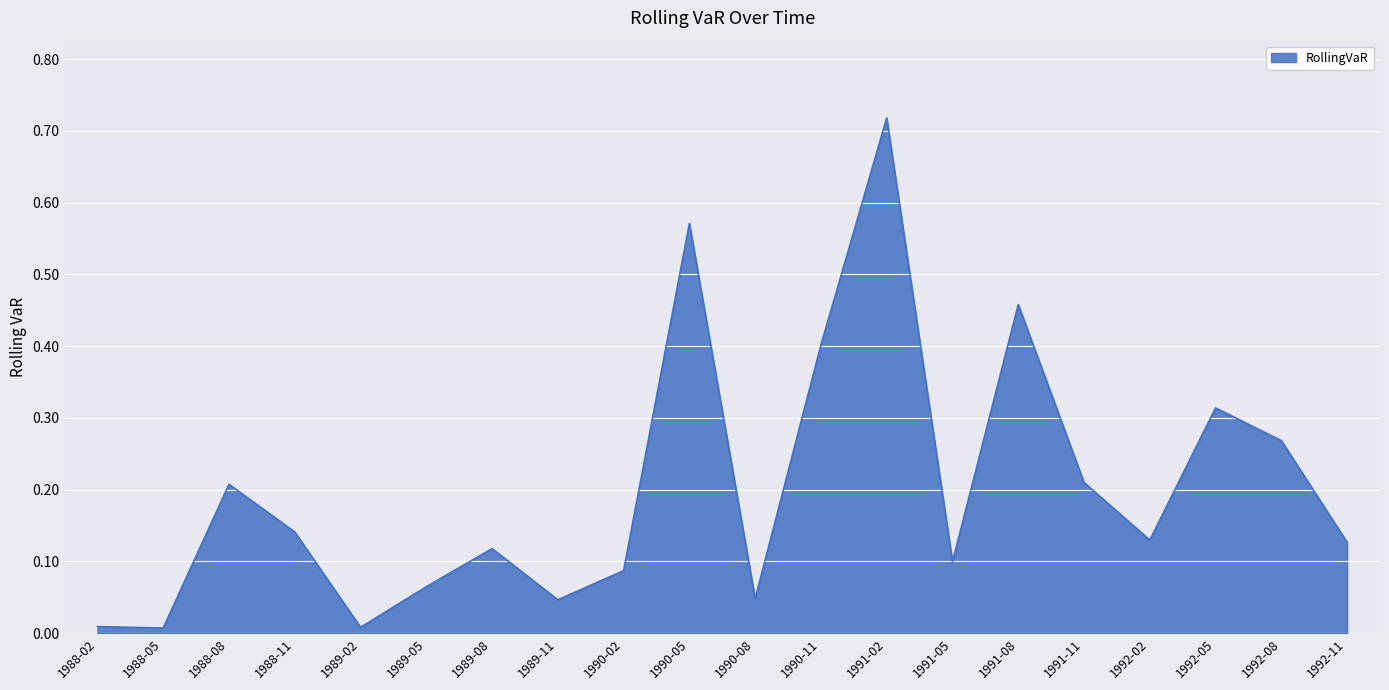

True or false: the data shows 0.4 at 1990-11.

True